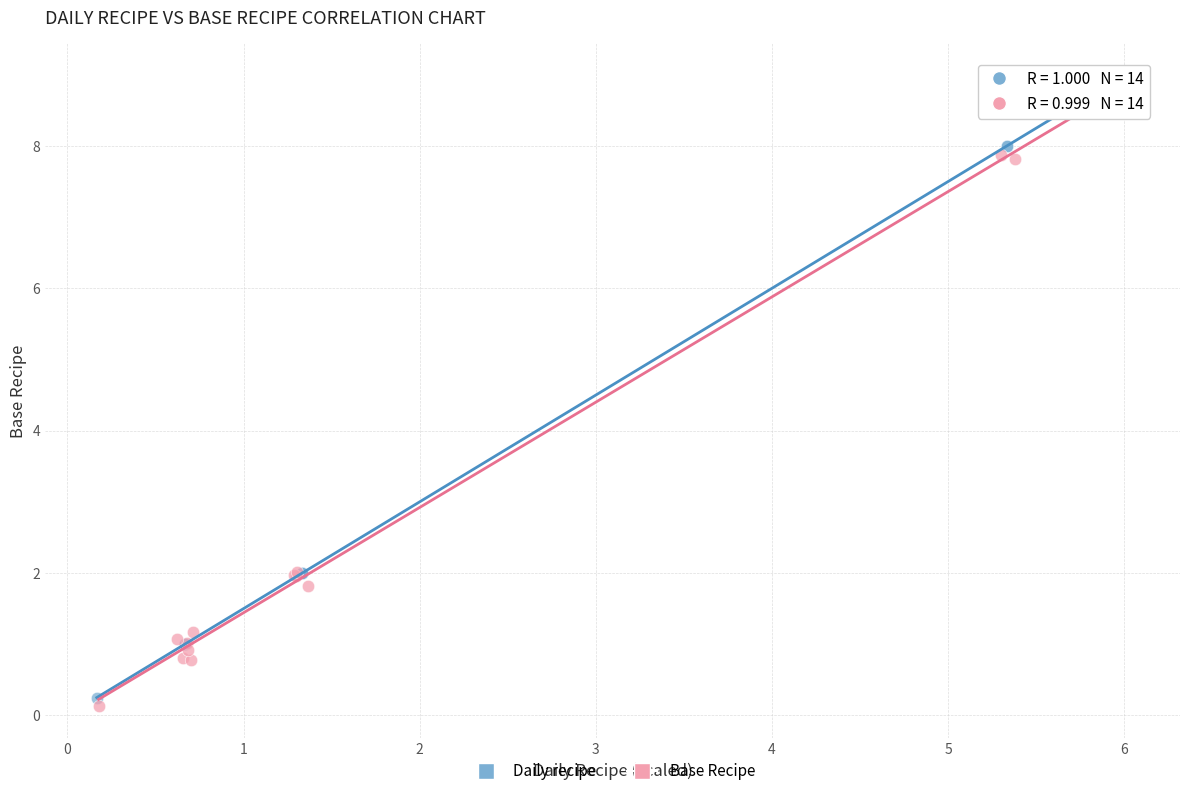

Which series has the largest Y range (max minus min)?

Base Recipe